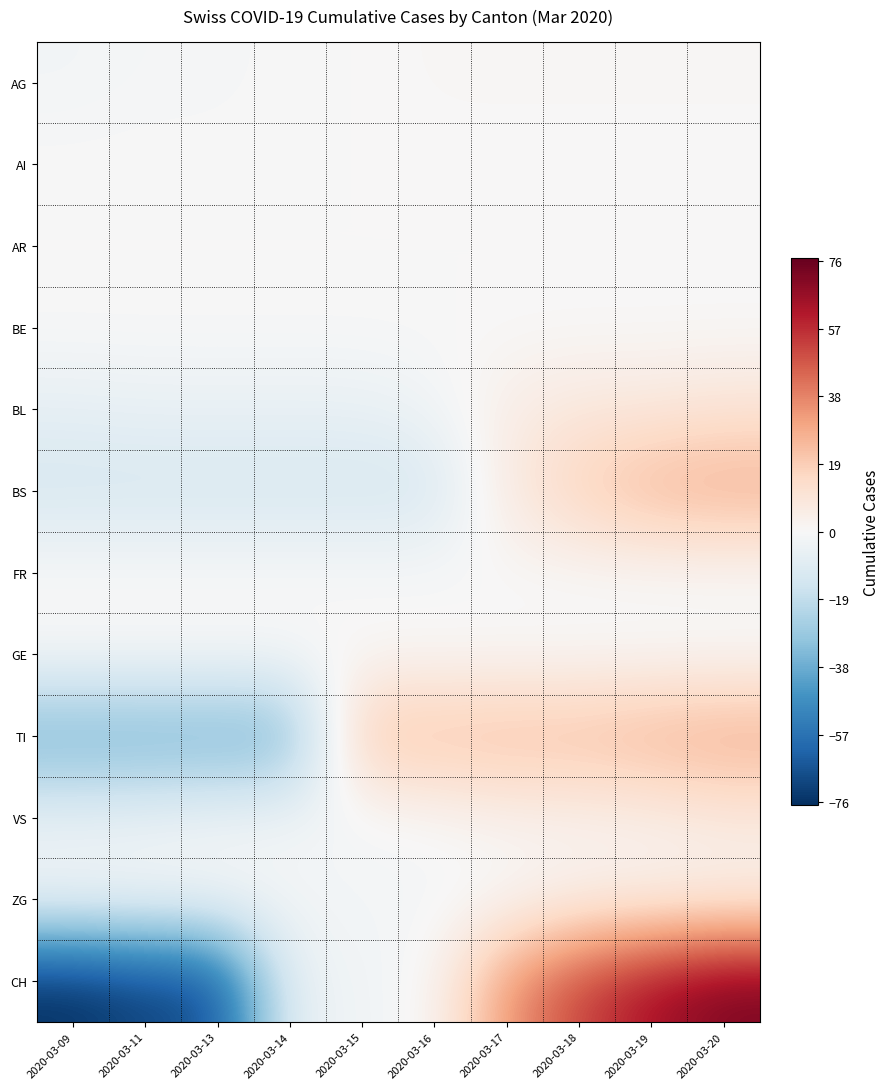

What is the maximum value shown in the chart?

73.2